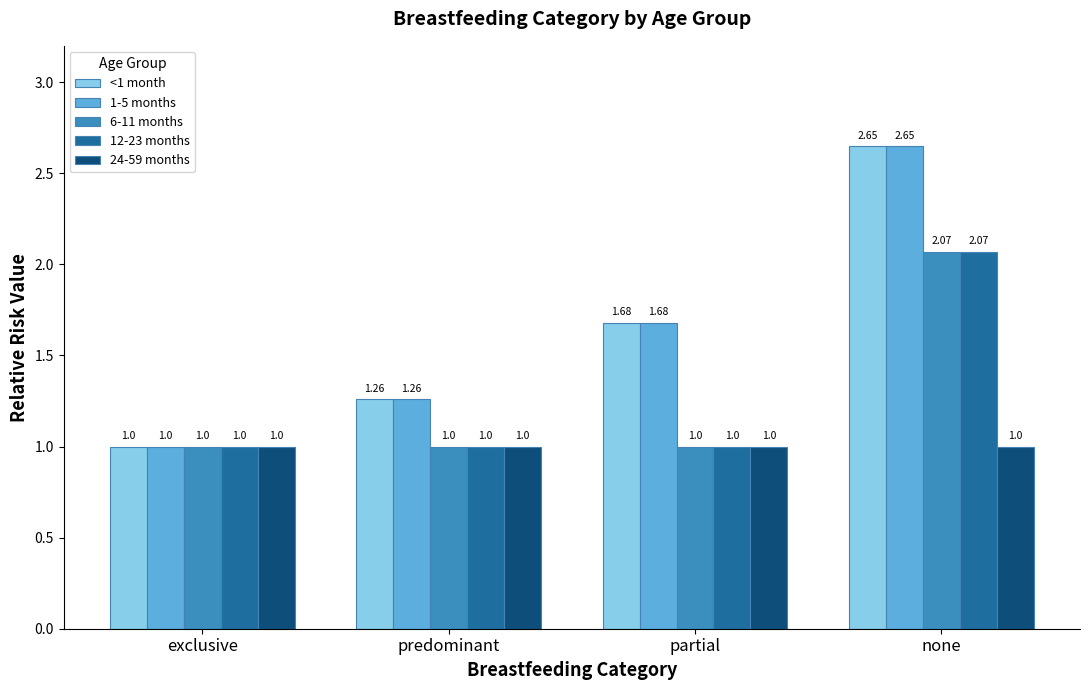

What is the total value across all series at none?

10.4